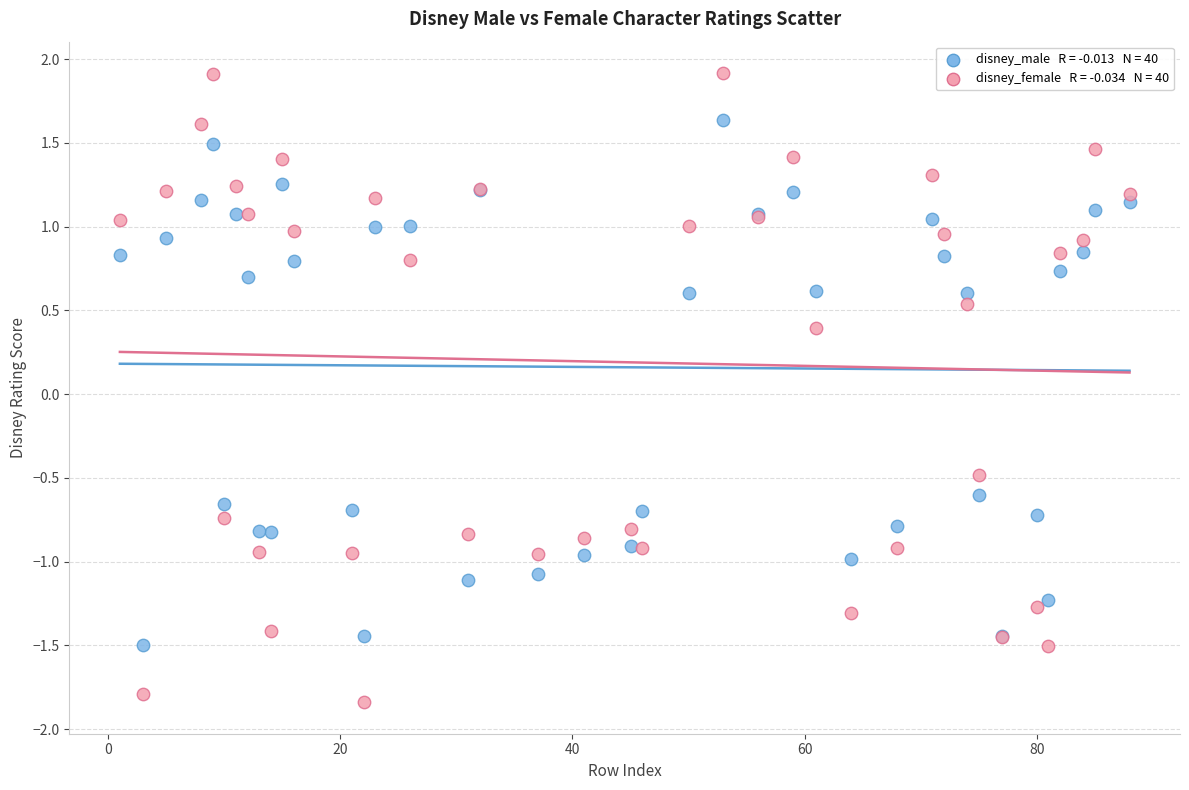

Across all series, what Y value is closest to 0?

0.4